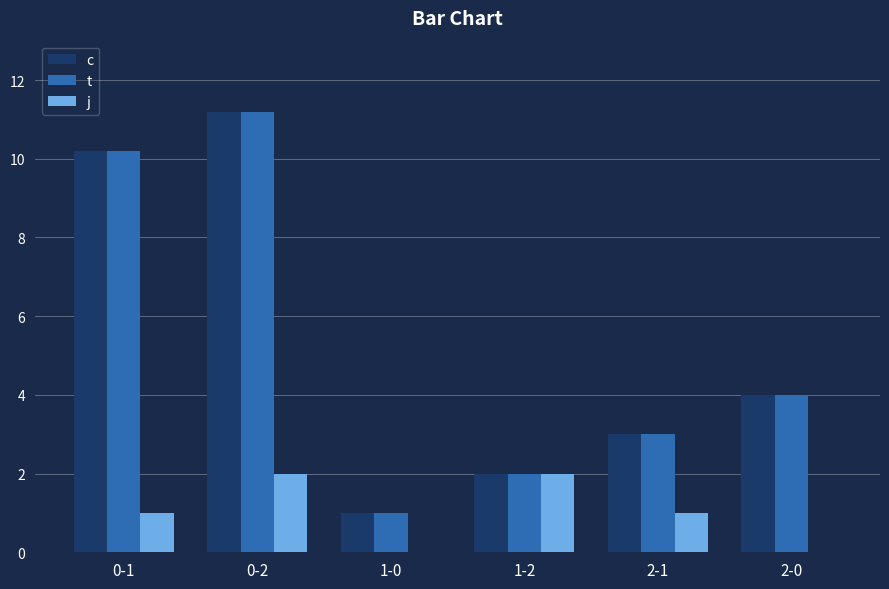

Reading right to left, transcribe all the data shown in this chart.

c: 2-0=4.0	2-1=3.0	1-2=2.0	1-0=1.0	0-2=11.2	0-1=10.2
t: 2-0=4.0	2-1=3.0	1-2=2.0	1-0=1.0	0-2=11.2	0-1=10.2
j: 2-0=0.0	2-1=1.0	1-2=2.0	1-0=0.0	0-2=2.0	0-1=1.0